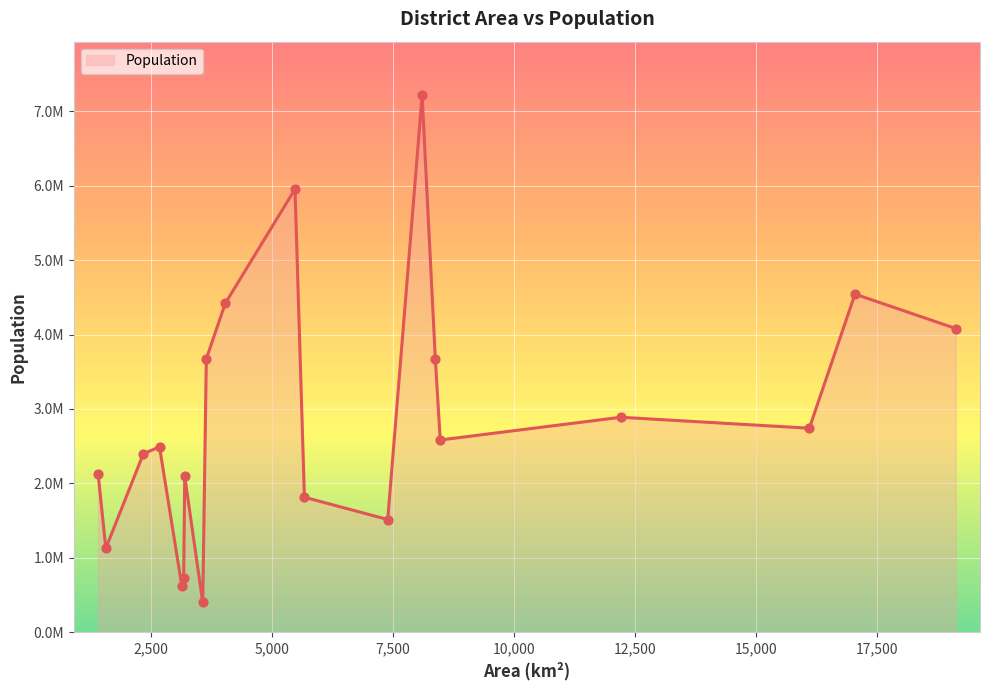

Is this an area chart (filled region under the line)?

Yes